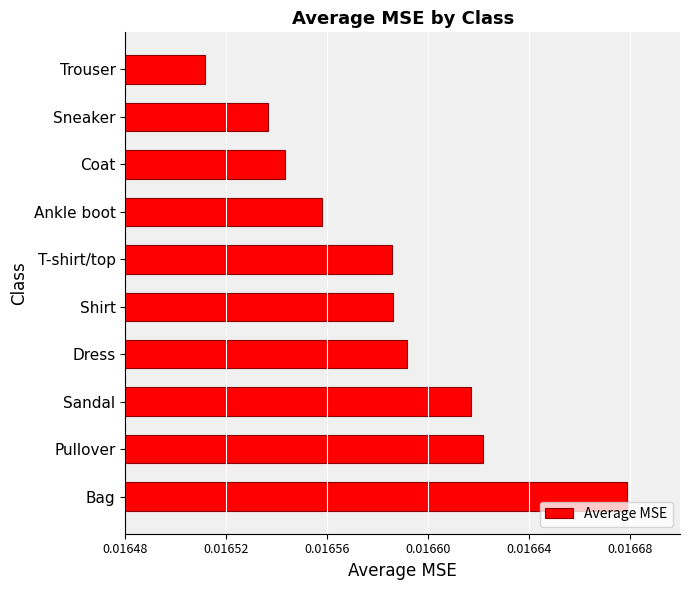

At which label is the value closest to 0?

Trouser